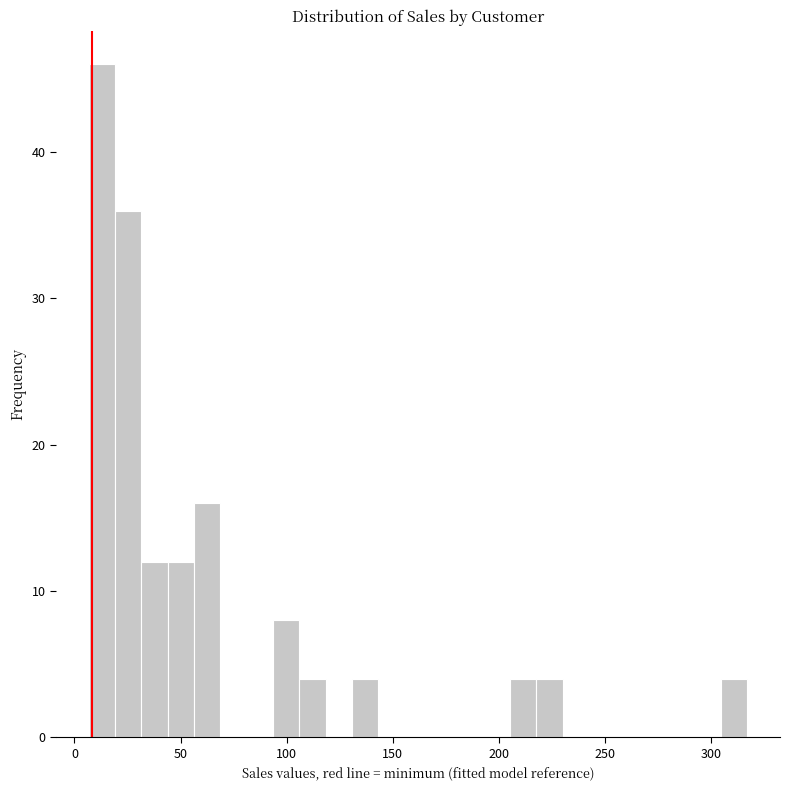

Read against the x-axis, roughly where is the centre of the tallest bar?

15